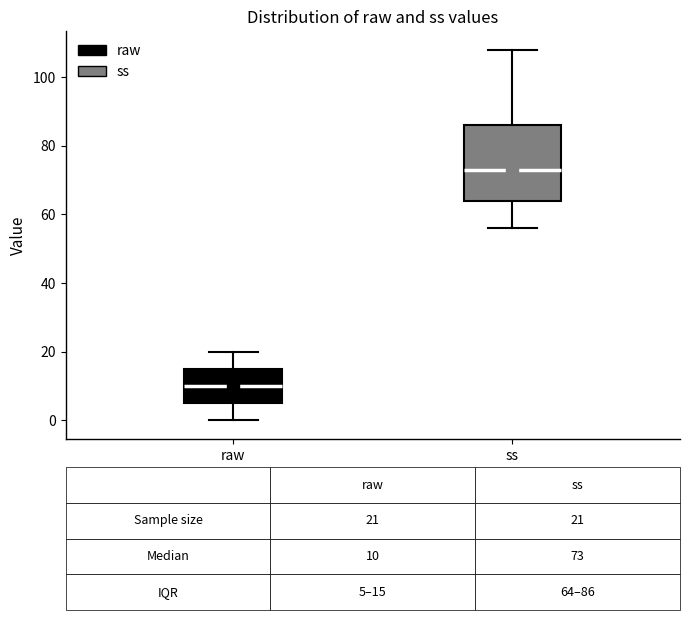

Which box's median line is the highest?

ss